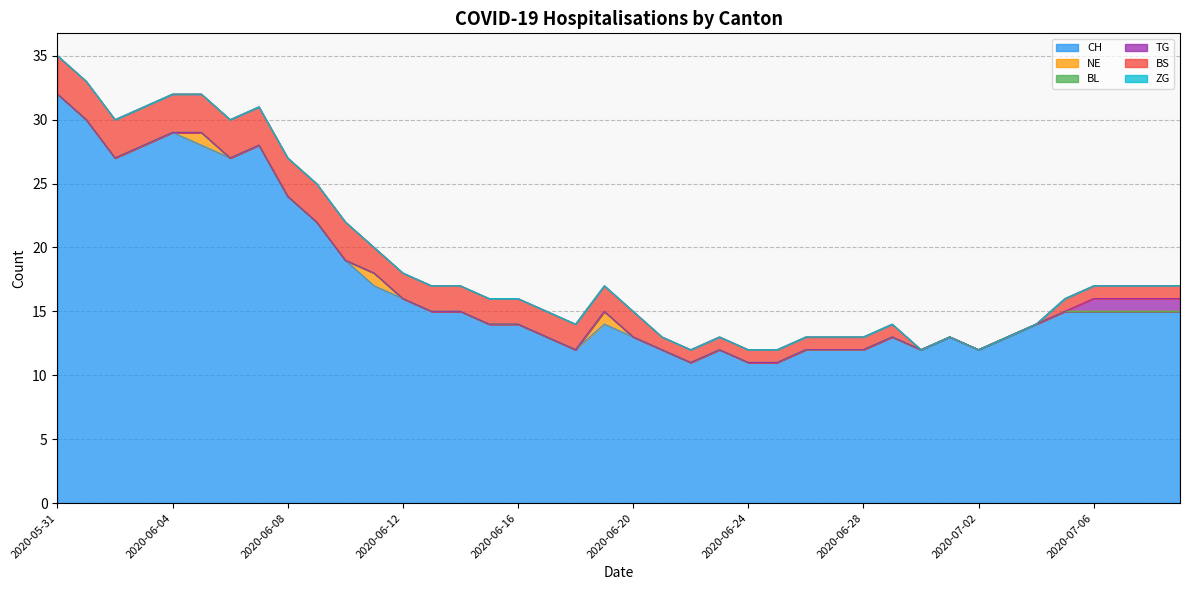

What are all the series names shown in the legend?

CH, NE, BL, TG, BS, ZG